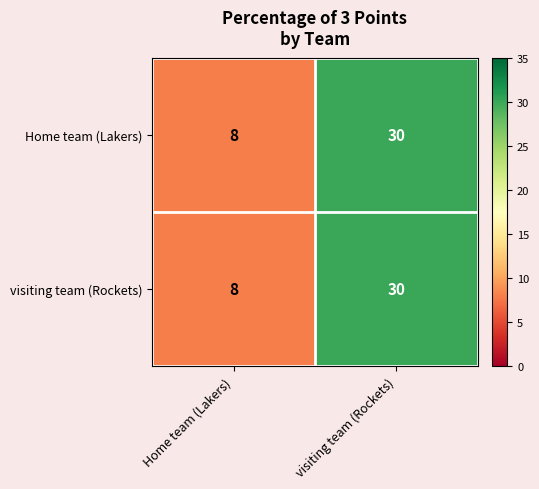

What is the total value across all series at Home team (Lakers)?

16